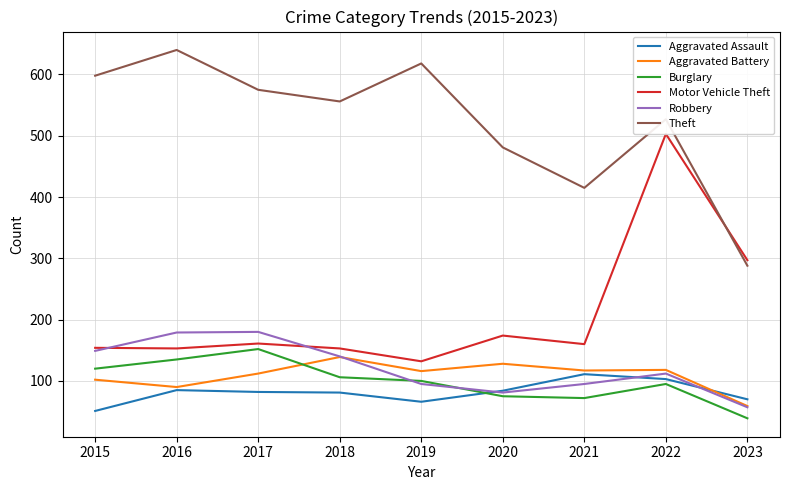

What is the total value across all series at 2021?

970